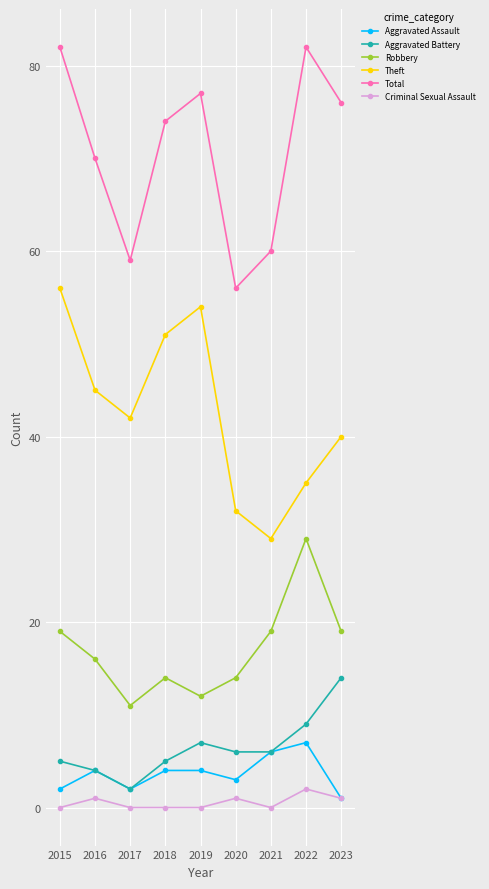

What is the difference between the second highest and second lowest values in the Aggravated Assault series?

4